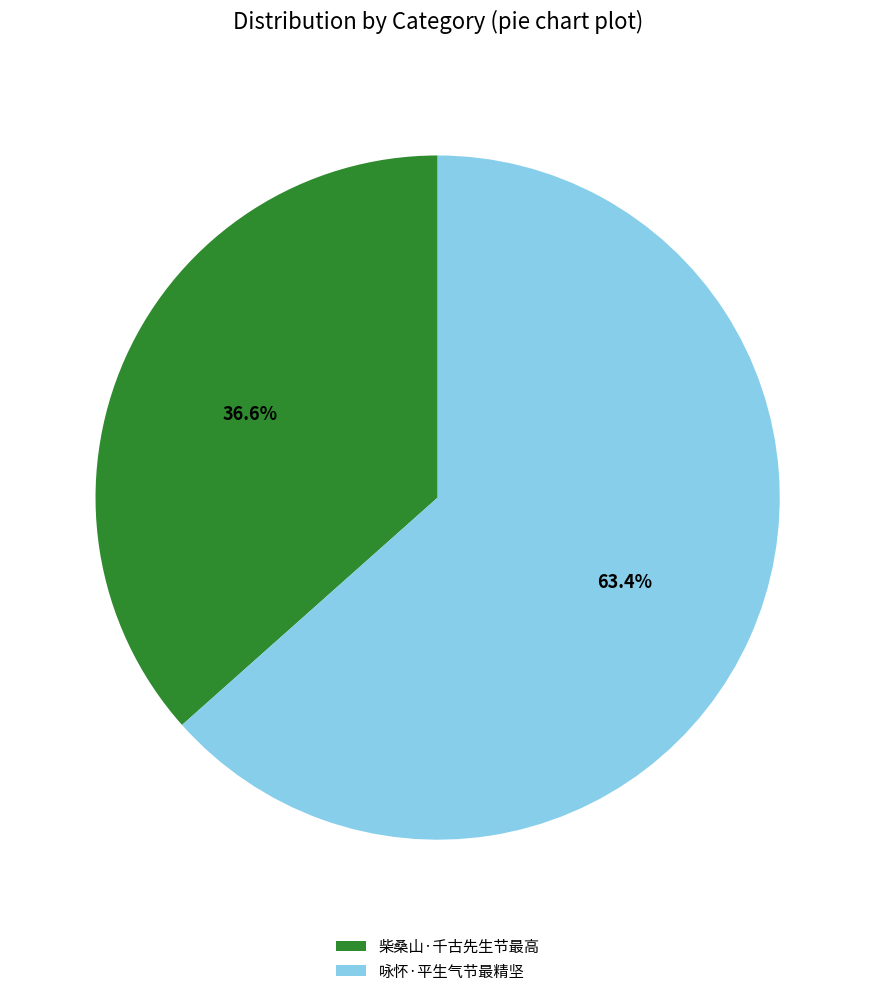

To the nearest percent, what percentage of the pie is 咏怀·平生气节最精坚?

63%